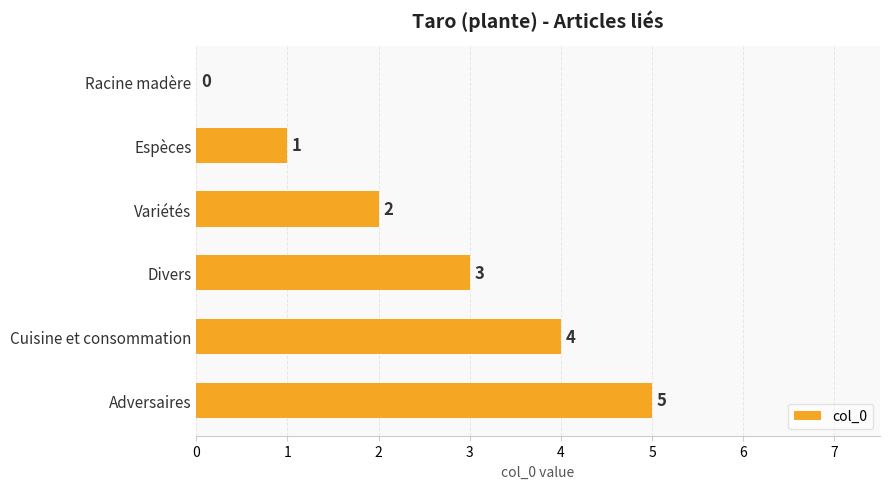

What is the sum of the values at Cuisine et consommation and Espèces?

5